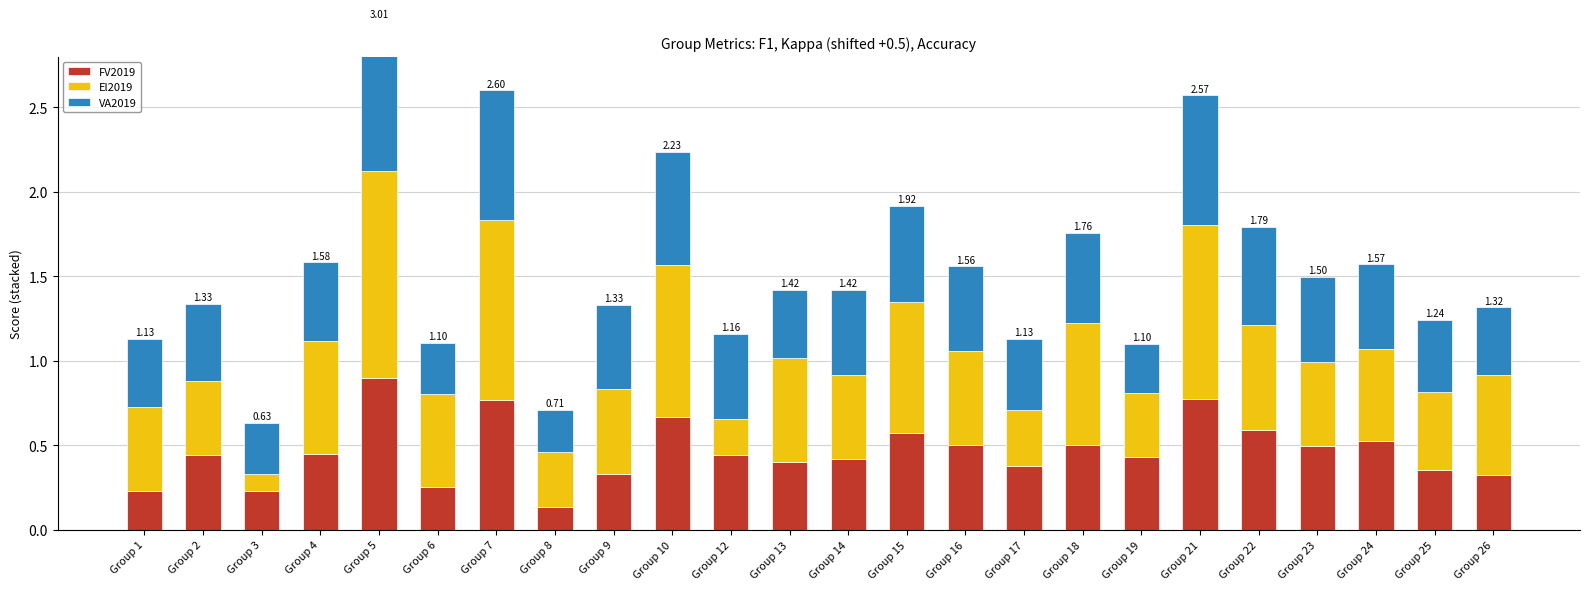

Which series has the widest spread of values?

El2019